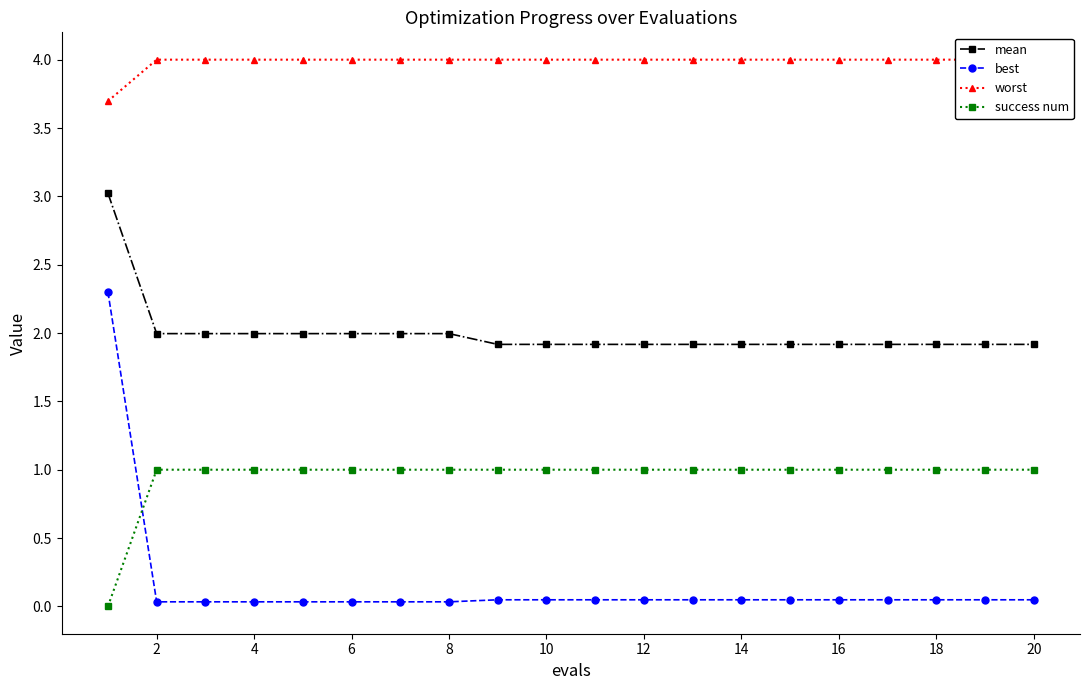

What is the difference between the maximum and minimum values in the worst series?

0.3